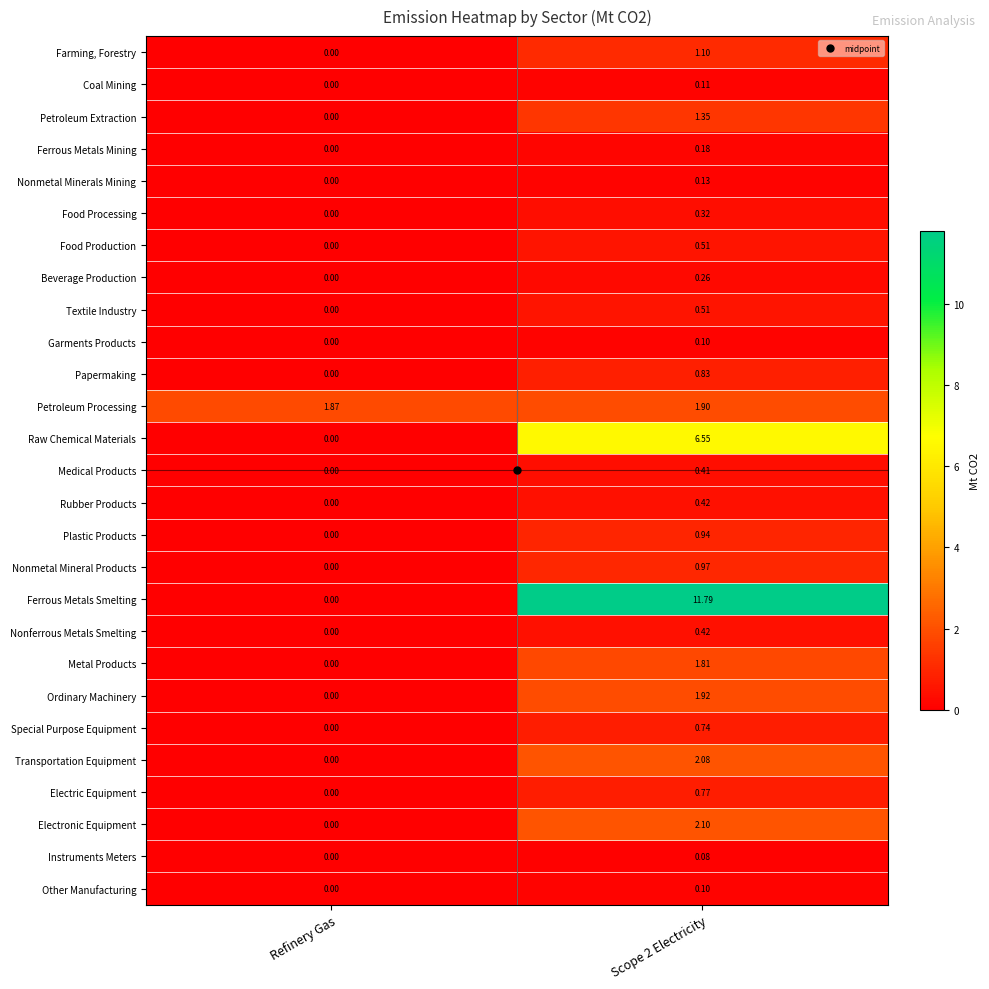

Which category has the lowest value in the Nonmetal Mineral Products series?

Refinery Gas